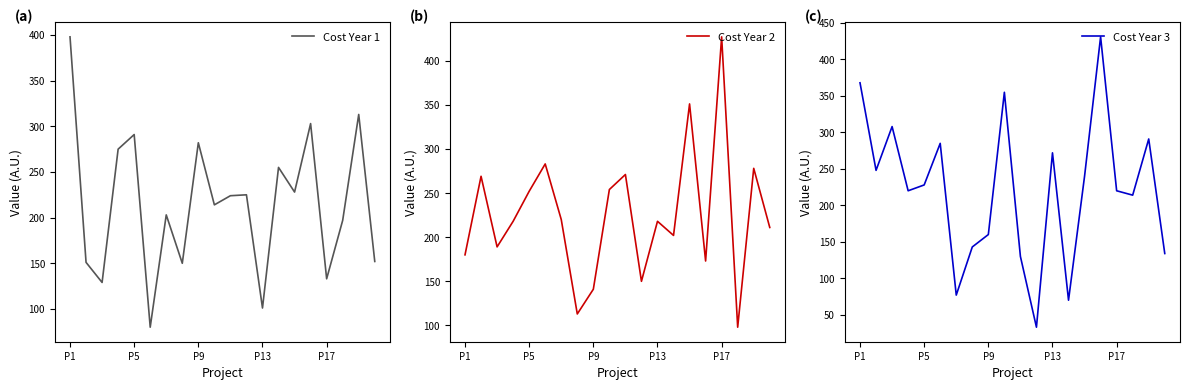

True or false: Cost Year 1 has a value of 133 at P17.

True